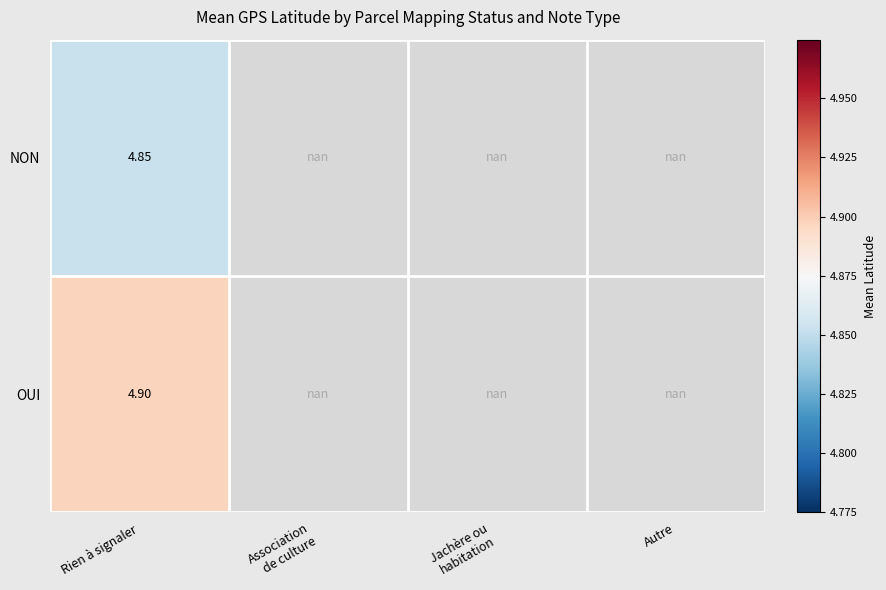

At which label does NON reach its minimum?

Rien à signaler